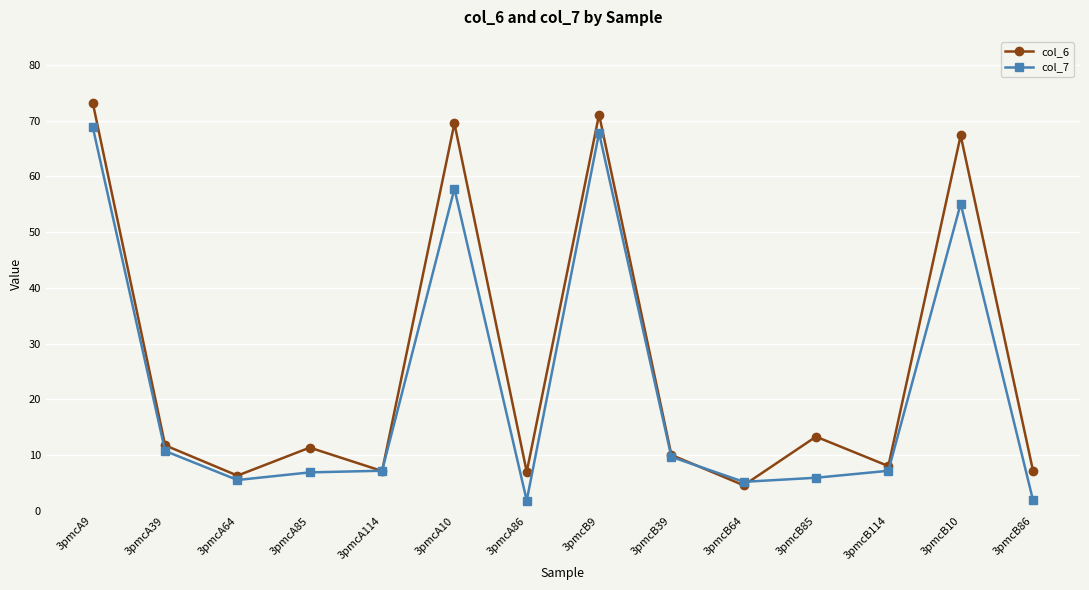

Rank the series by their average value, from highest to lowest.

col_6, col_7